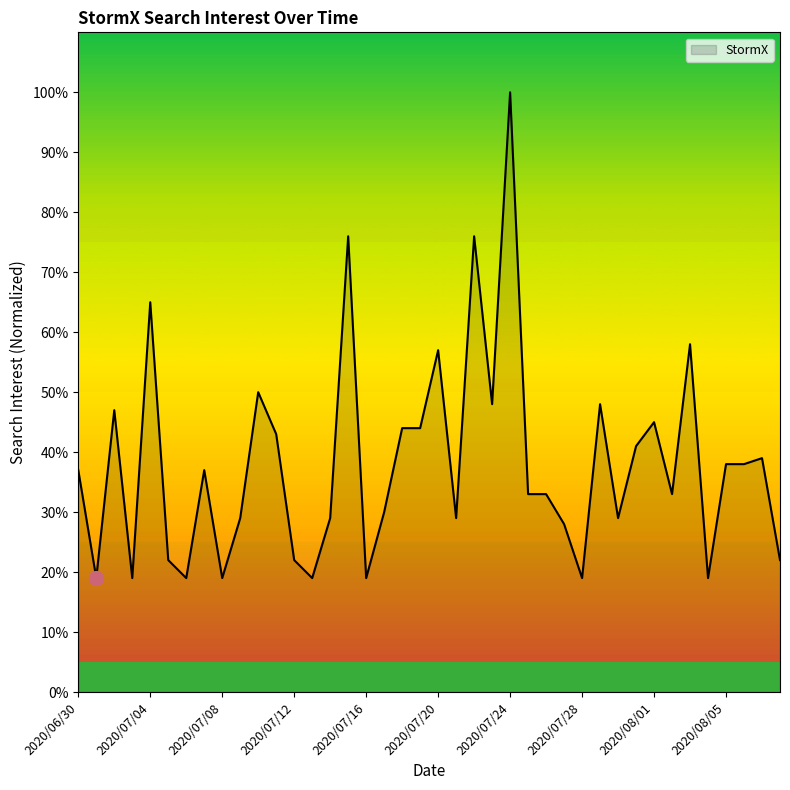

What is the minimum value shown in the chart?

19